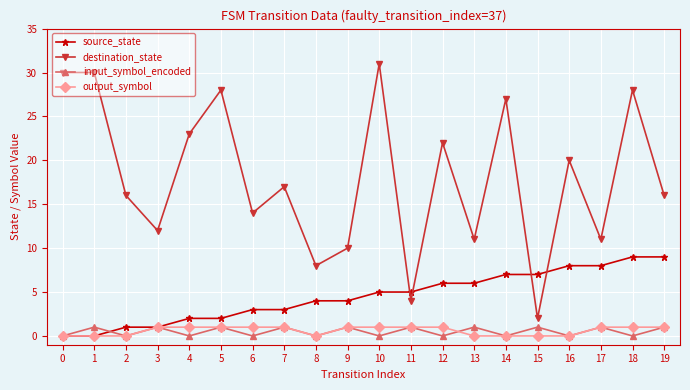

The destination_state series shows 52 at 0. True or false?

False